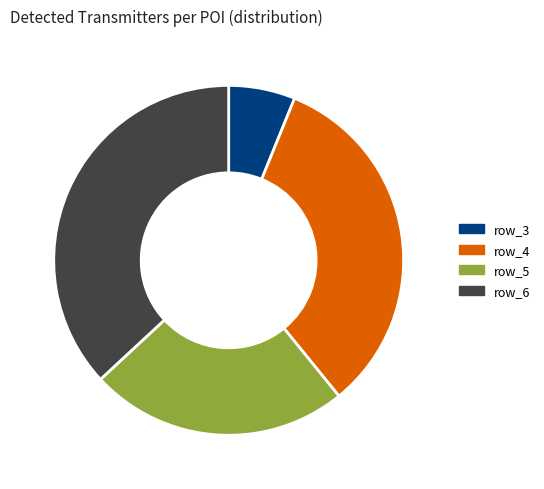

How many slices are in this pie chart?

4